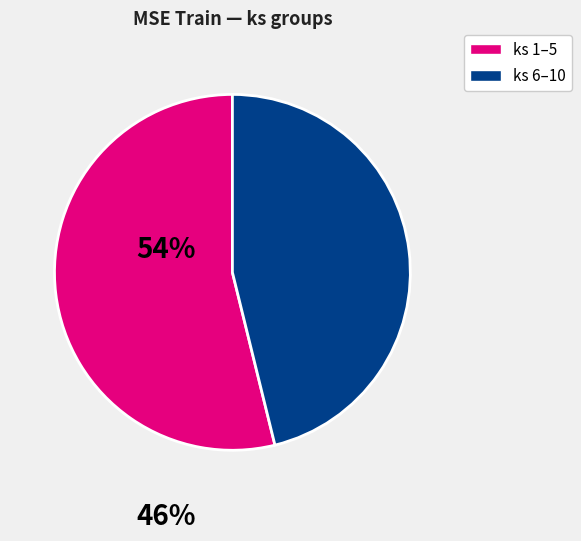

Is there a majority slice in this chart?

Yes